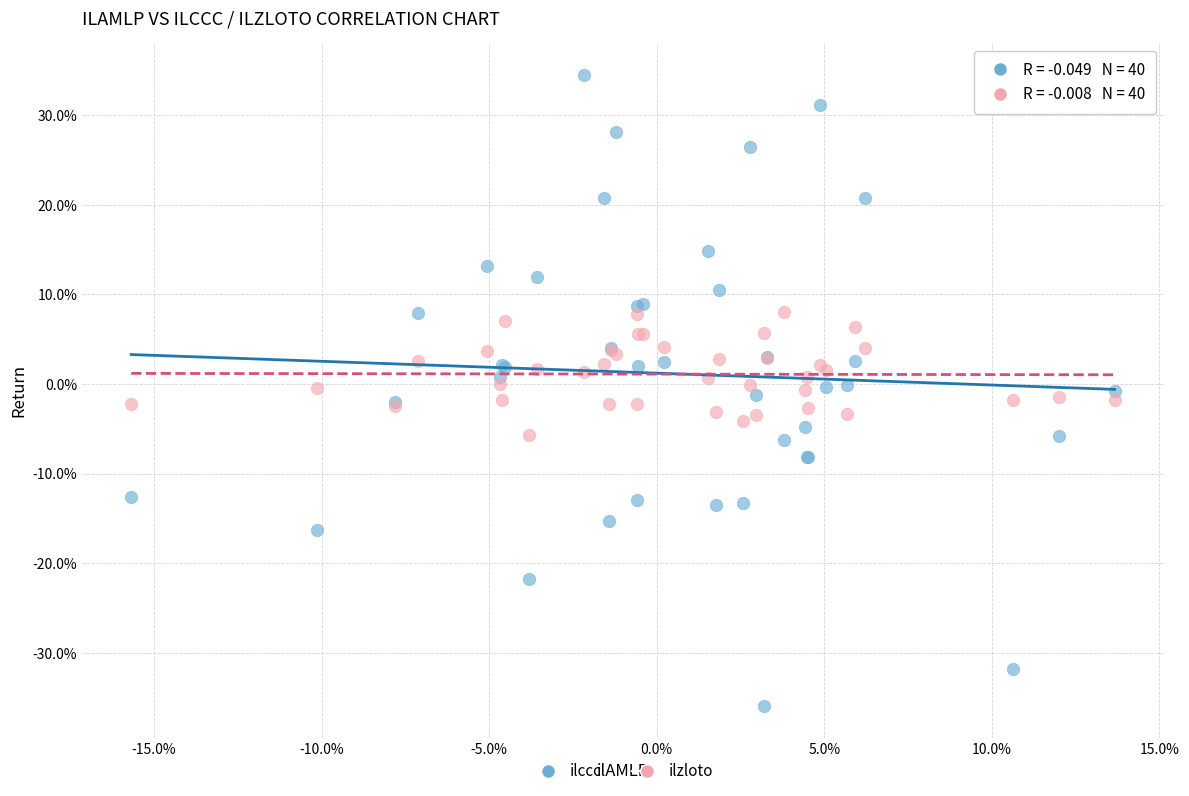

Which series reaches the maximum Y coordinate?

ilccc